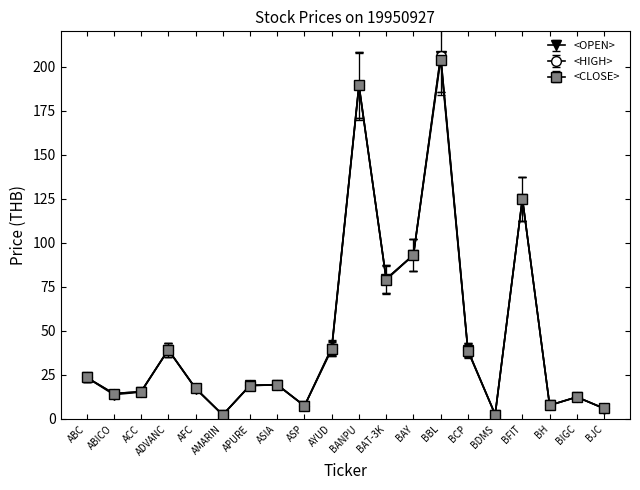

At which label is <CLOSE> closest to 103?

BAY